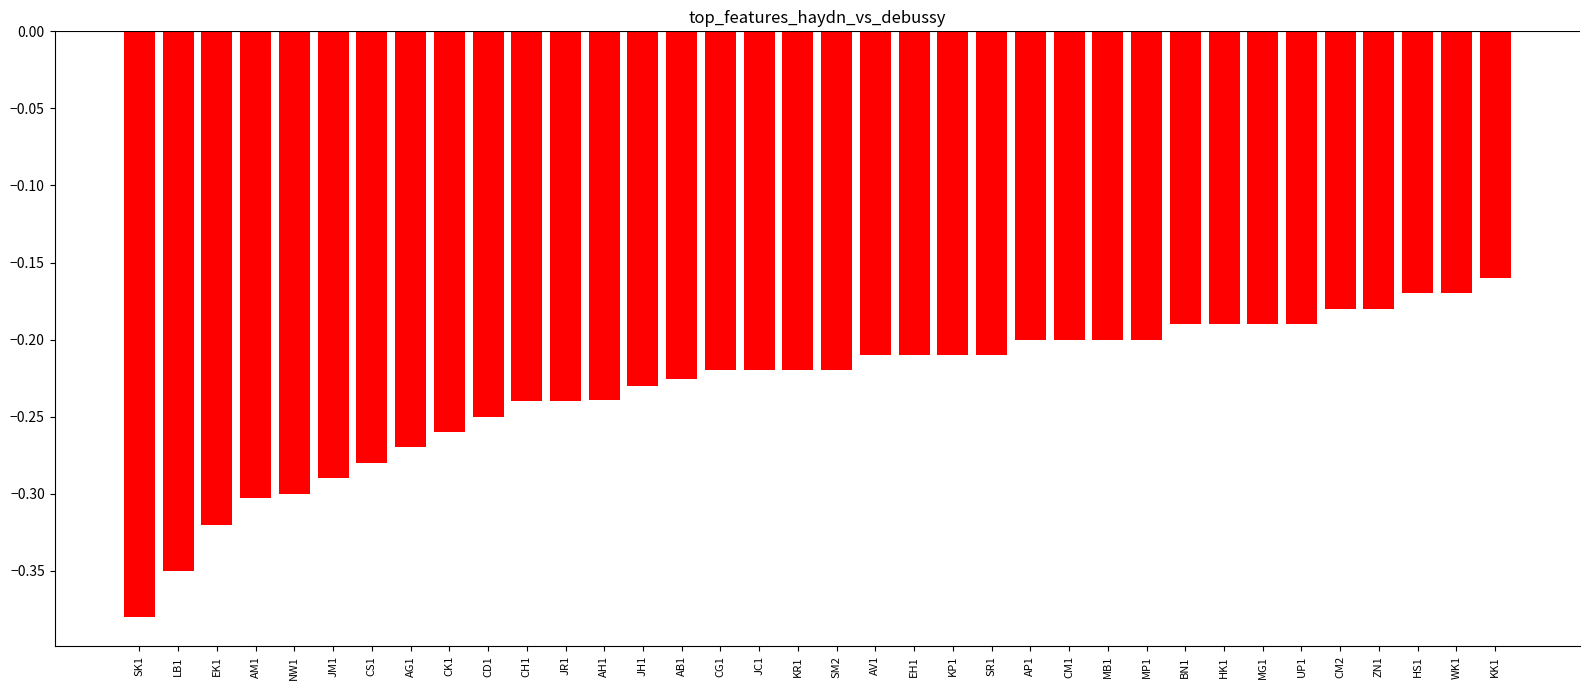

The value at CK1 is -0.4. True or false?

False